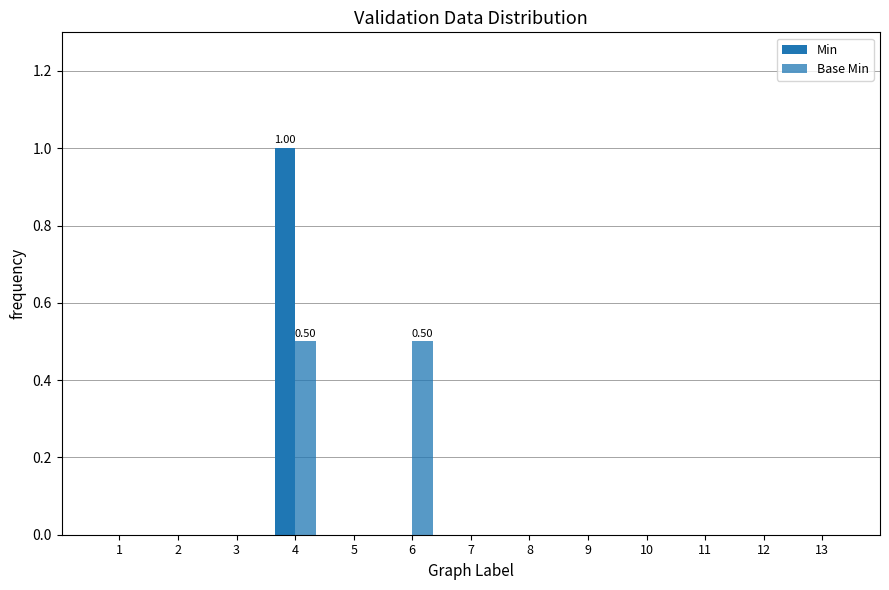

How many Min values are between 0 and 1?

13